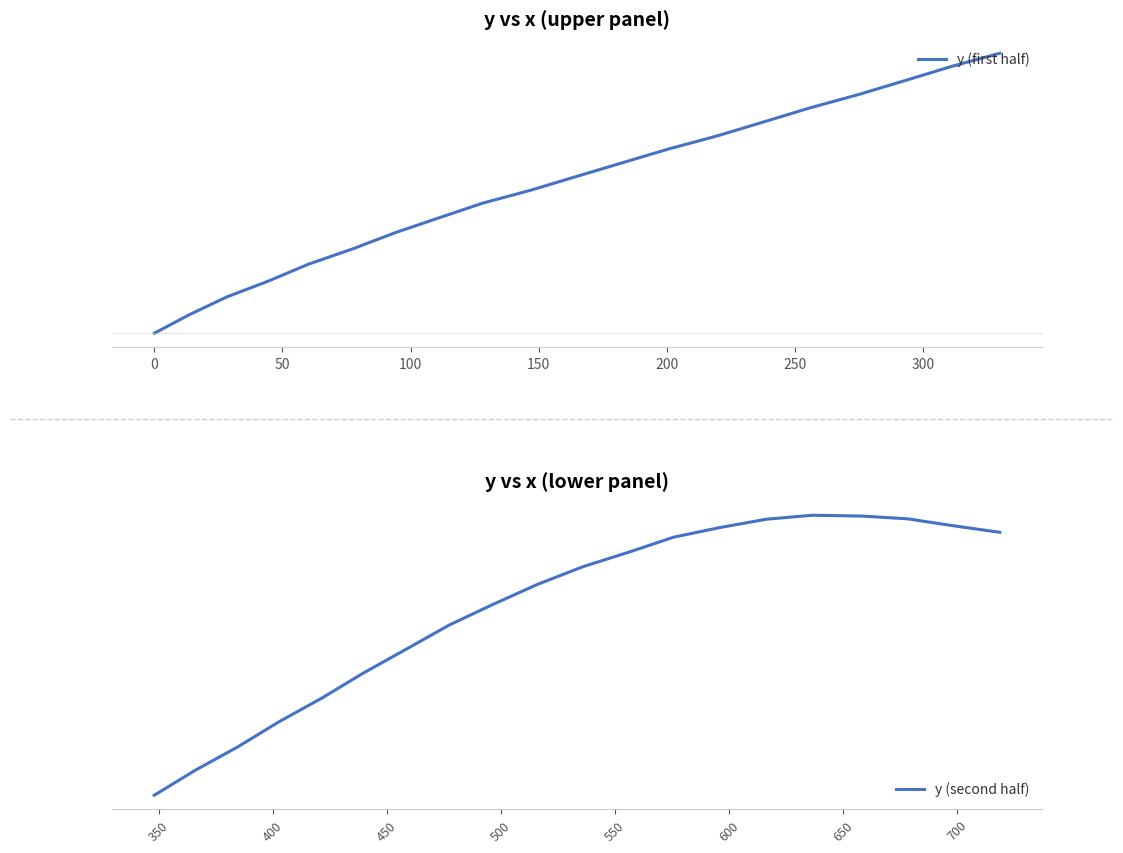

What is the maximum value shown in the chart?

386.2